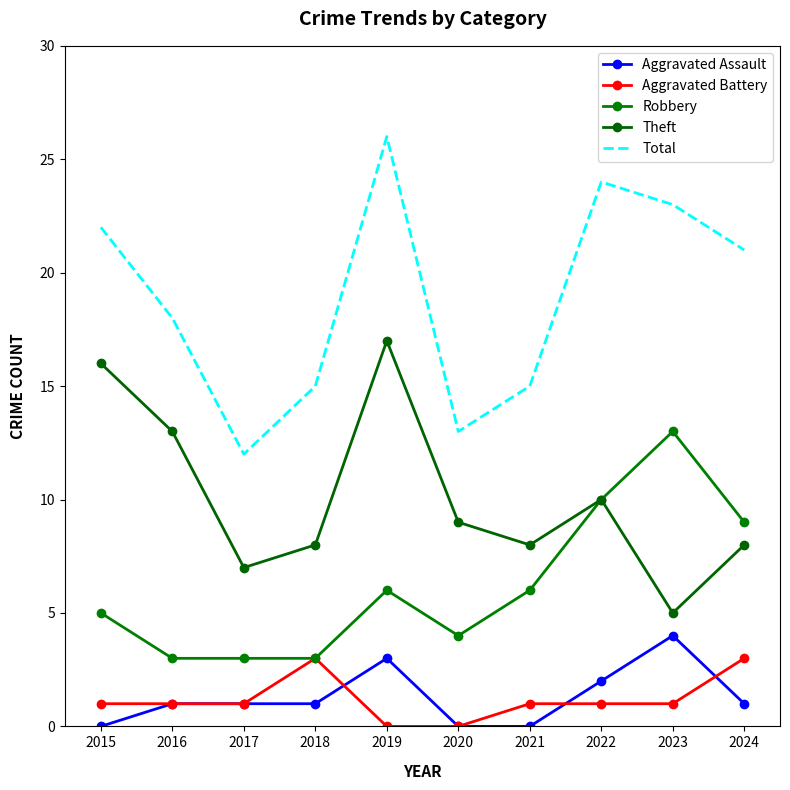

True or false: Total has a value of 8 at 2022.

False